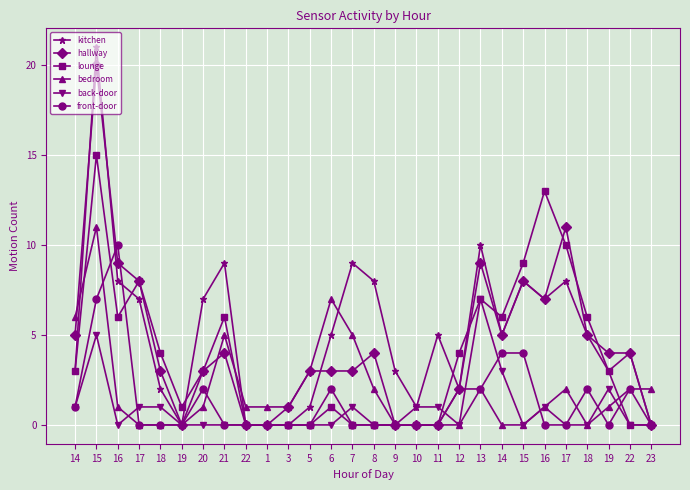

How many data points does each series have?

28